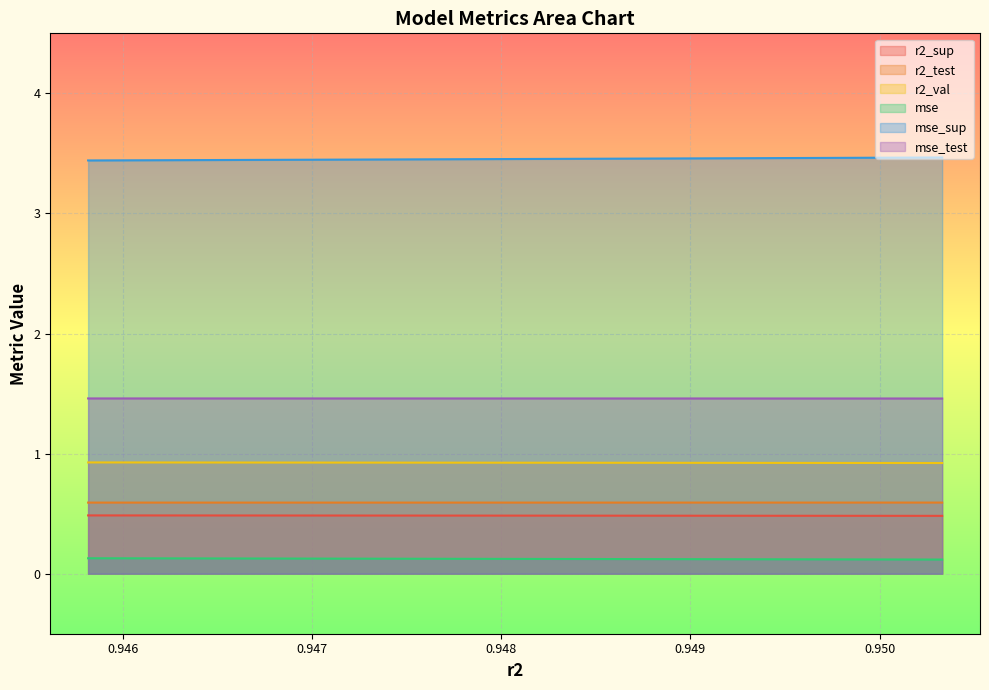

Does the chart display data point markers on the line(s)?

No